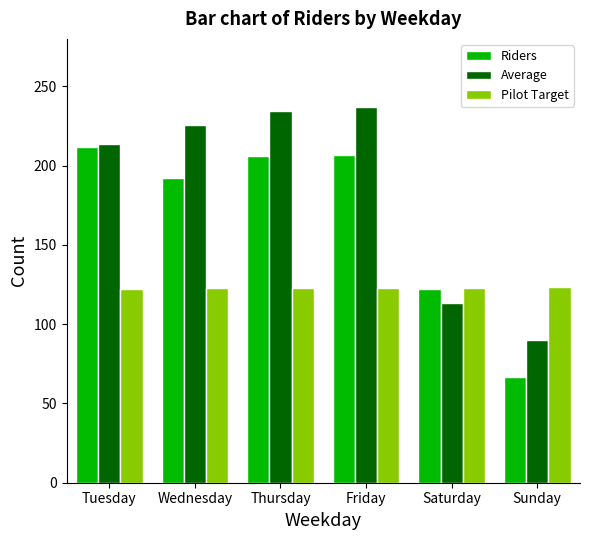

What is the total value across all series at Thursday?

563.2